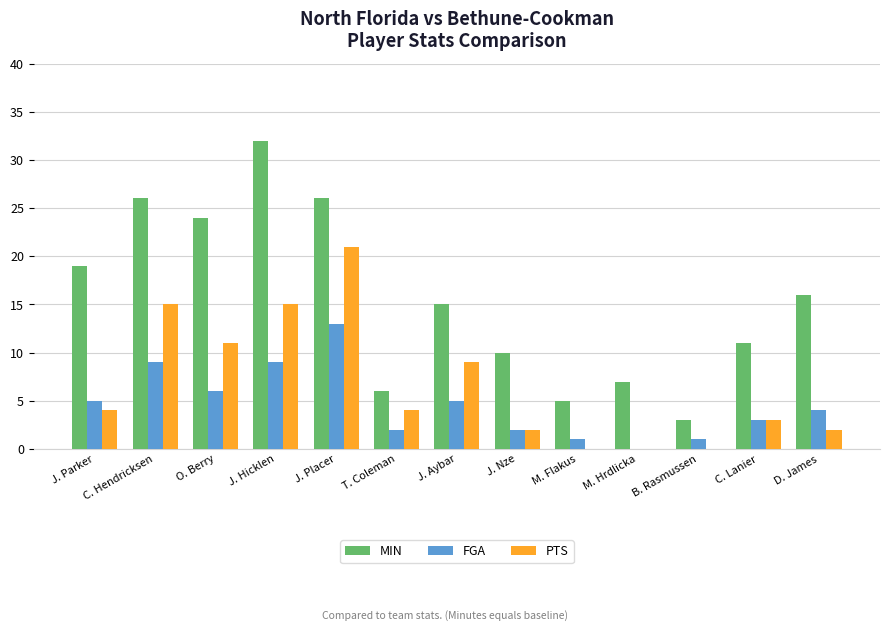

The value of PTS at J. Placer is 29. True or false?

False